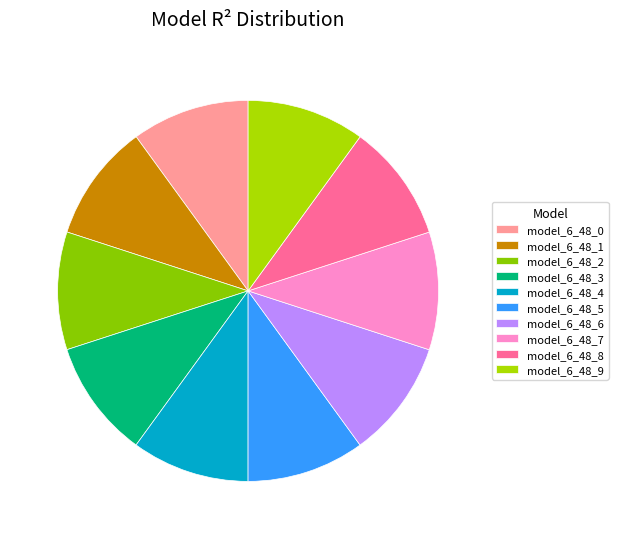

The model_6_48_2 slice represents 2% of the pie. True or false?

False